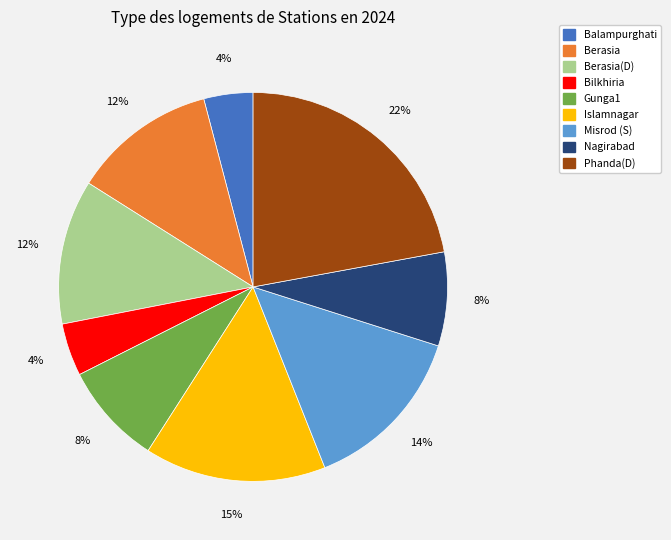

To the nearest percent, what portion does Islamnagar represent?

15%